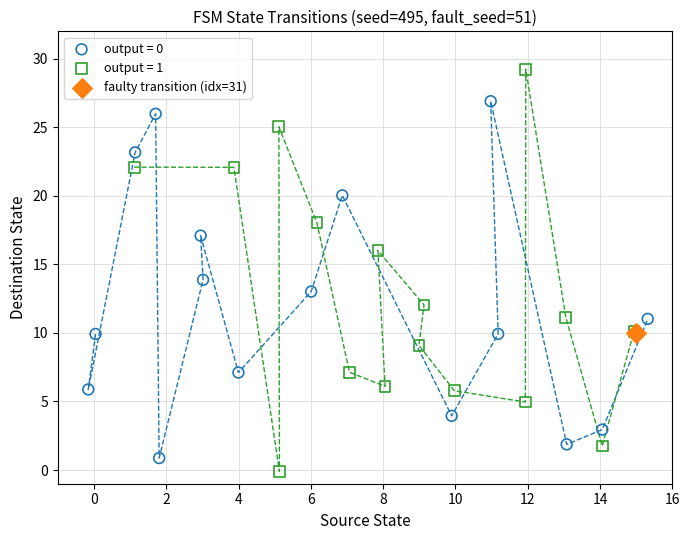

What are all the series names shown in the legend?

output = 0, output = 1, faulty transition (idx=31)